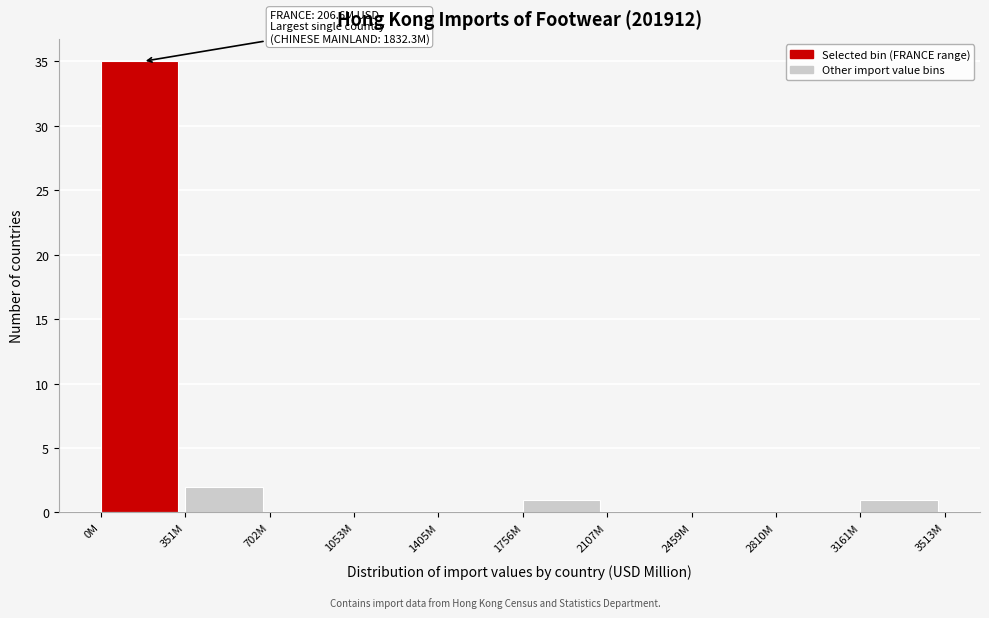

Reading right to left, transcribe all the data shown in this chart.

3161M=1	2810M=0	2459M=0	2107M=0	1756M=1	1405M=0	1053M=0	702M=0	351M=2	0M=35